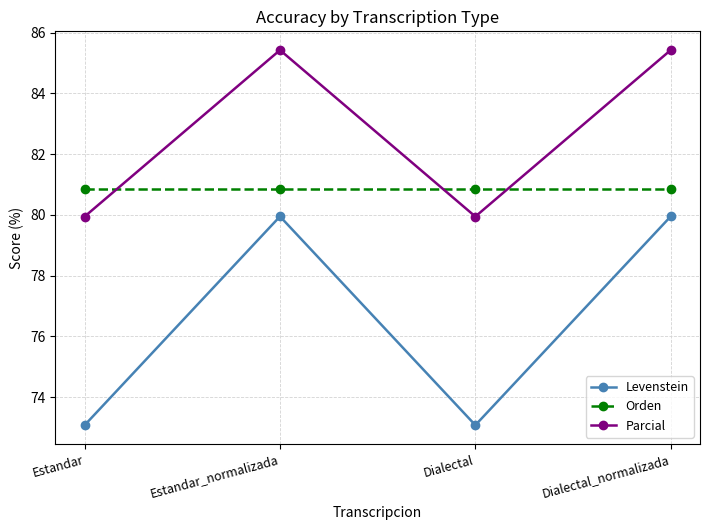

What value does the Parcial series have at Estandar?

79.9